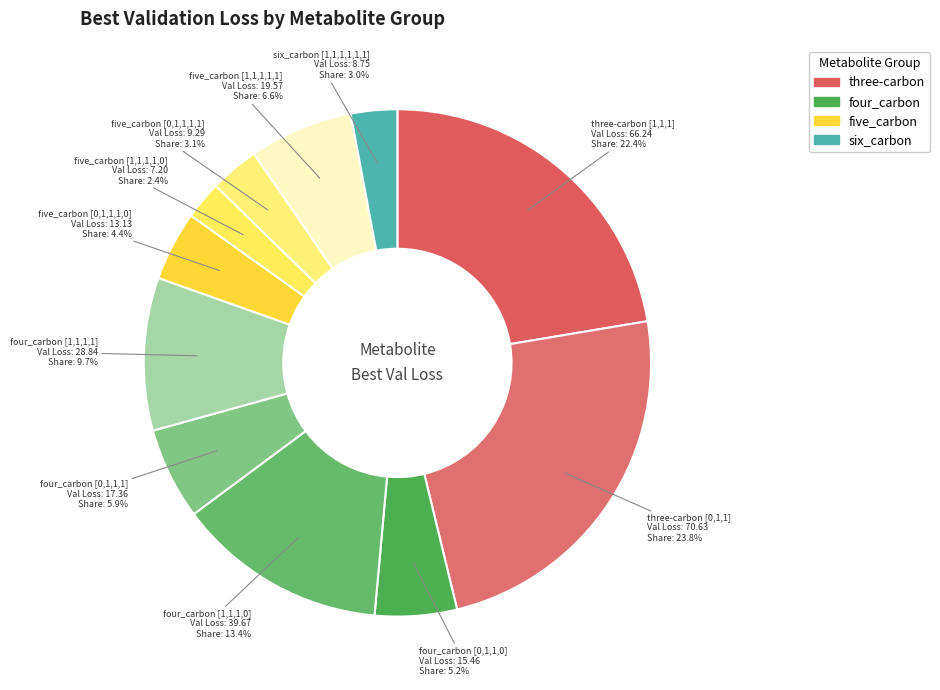

Which slice is the smallest?

five_carbon [1,1,1,1,0]